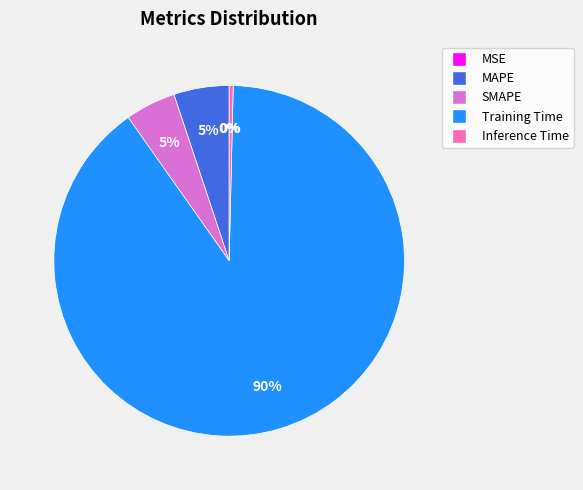

To the nearest percent, what is the average slice percentage?

20%